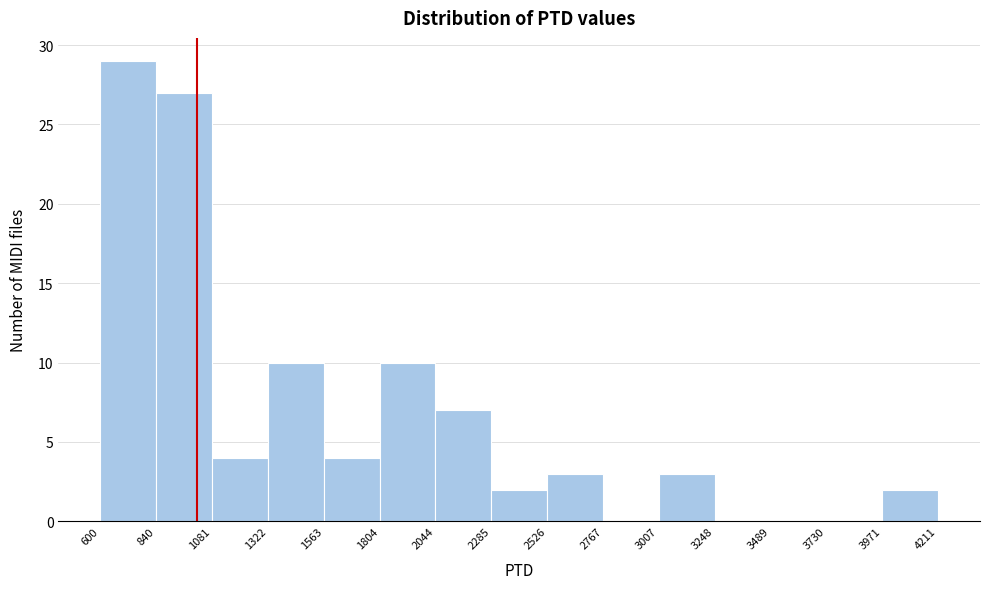

Reading left to right, list every bar in this chart as the range it spans on the x-axis followed by its height. The values are not printed on the chart, so give them approximately, as read against the axis.

600 to 840: 29
840 to 1081: 27
1081 to 1322: 4
1322 to 1563: 10
1563 to 1804: 4
1804 to 2044: 10
2044 to 2285: 7
2285 to 2526: 2
2526 to 2767: 3
2767 to 3007: 0
3007 to 3248: 3
3248 to 3489: 0
3489 to 3730: 0
3730 to 3971: 0
3971 to 4211: 2